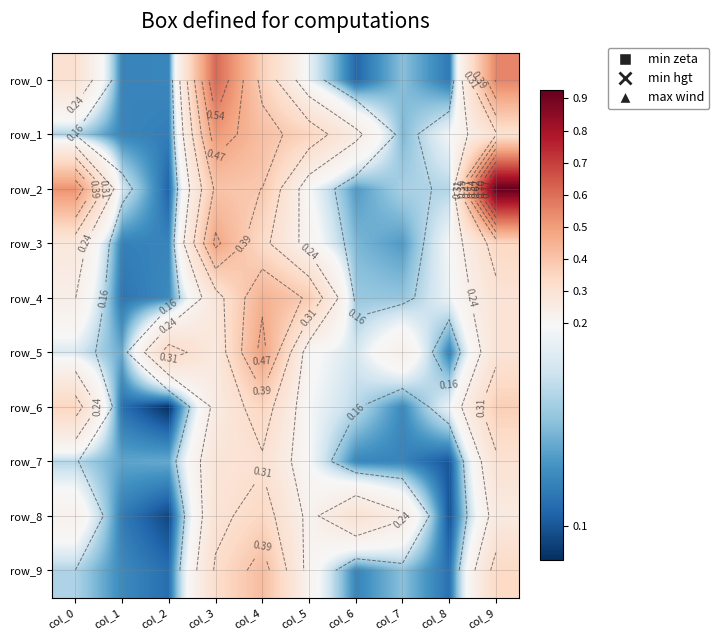

At how many categories does at least one series exceed 0?

10